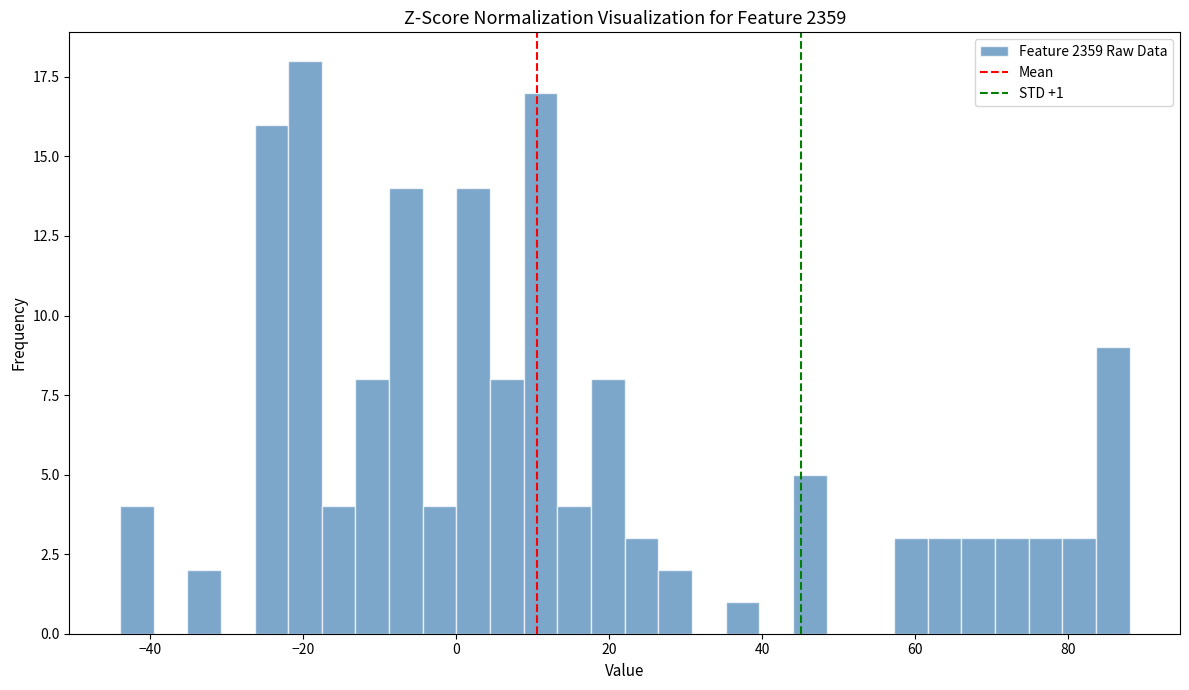

Read against the x-axis, roughly where is the centre of the tallest bar?

-20